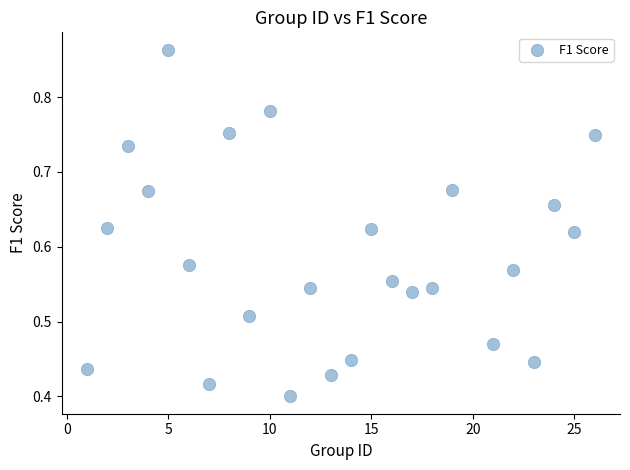

What is the range of X values (max minus min)?

25.0